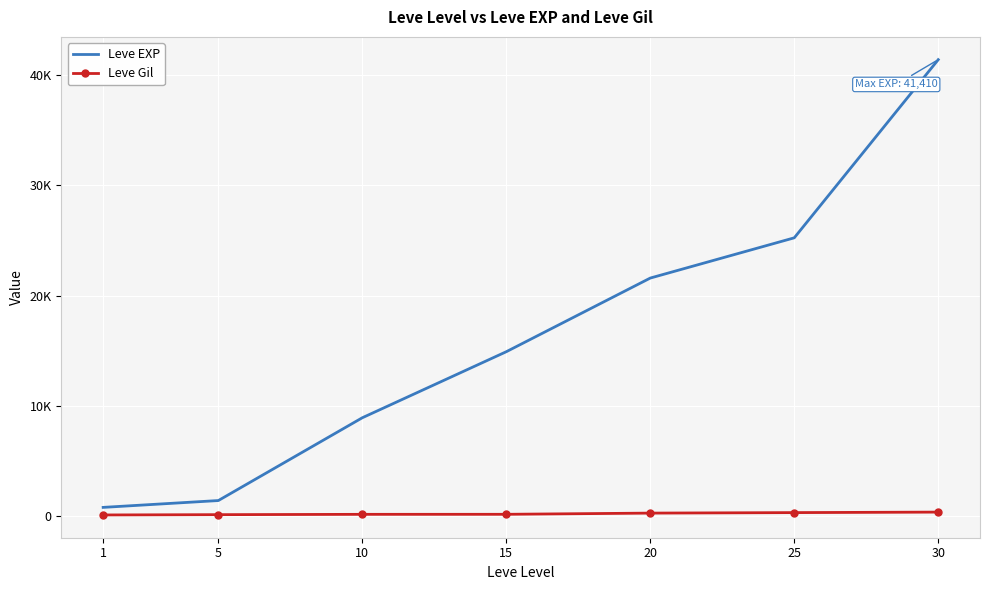

True or false: Leve Gil has a value of 76 at 30.

False